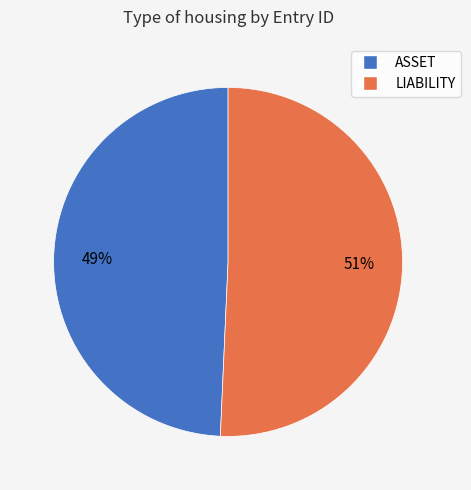

To the nearest percent, what is the average slice percentage?

50%